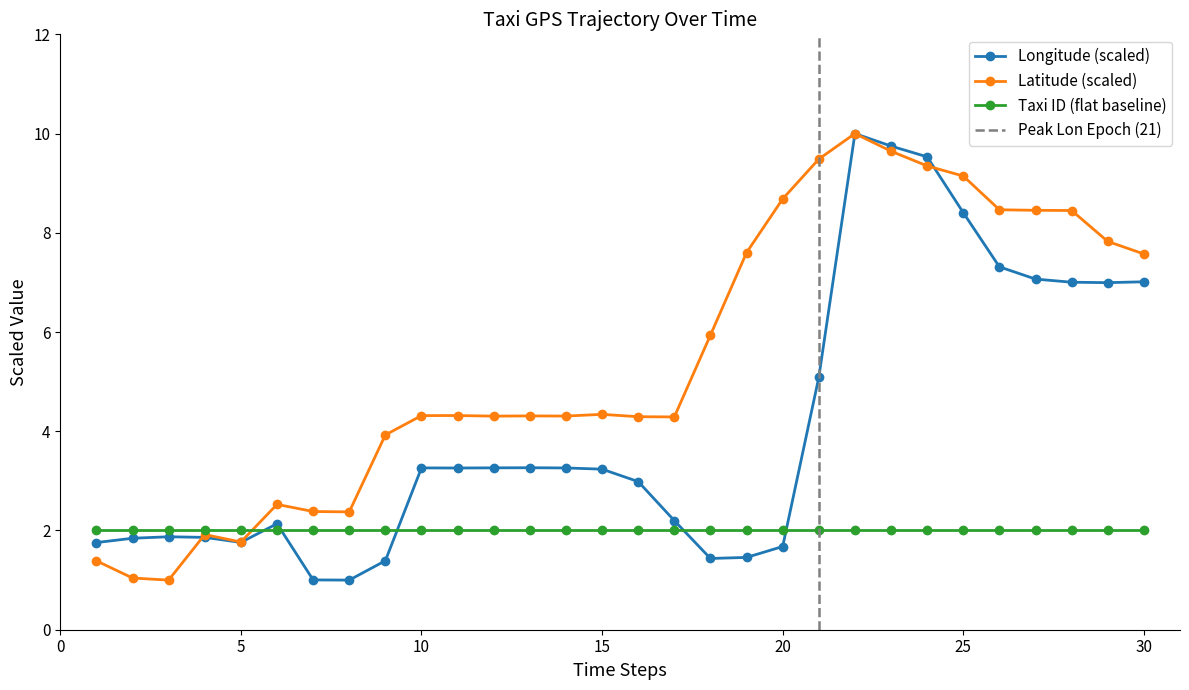

What is the lowest value of the Latitude (scaled) series?

1.0